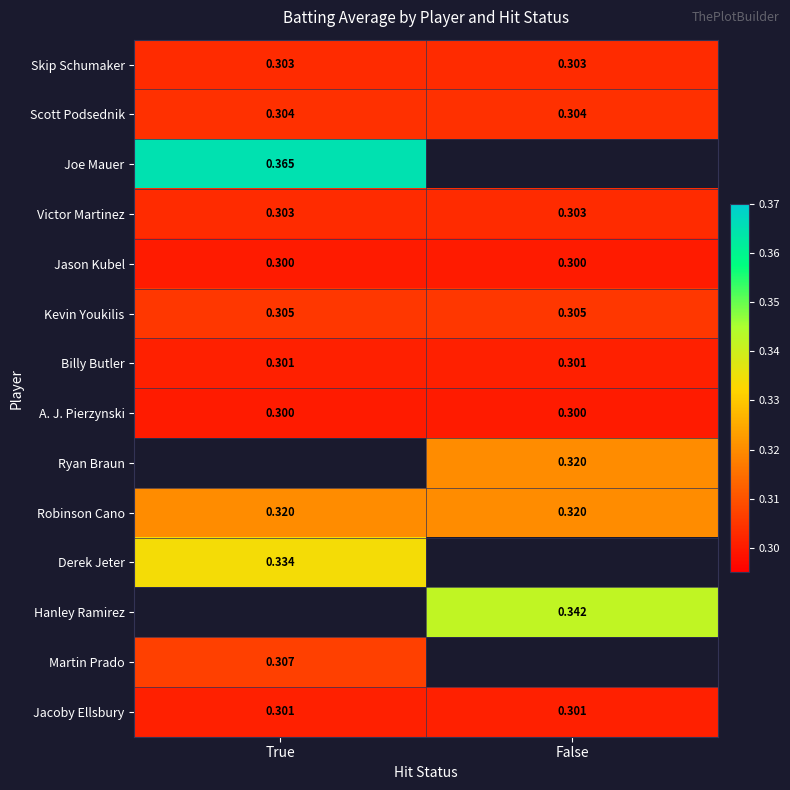

Is the value of Ryan Braun at False greater than the value of Jason Kubel at True?

Yes